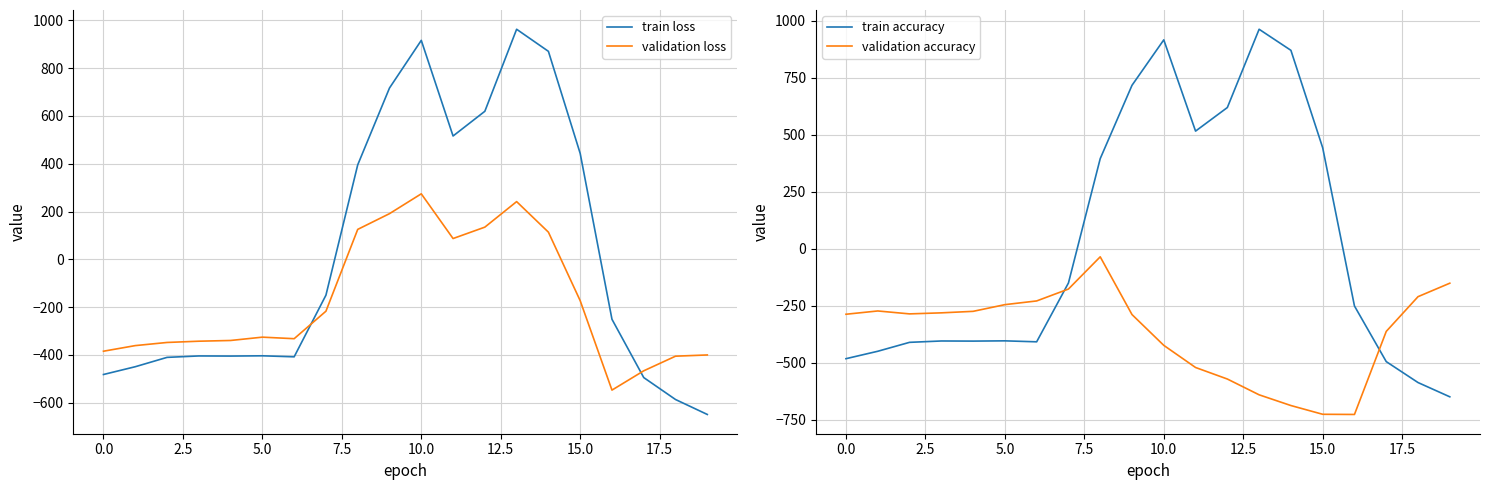

What is the lowest value of the train accuracy series?

-649.2